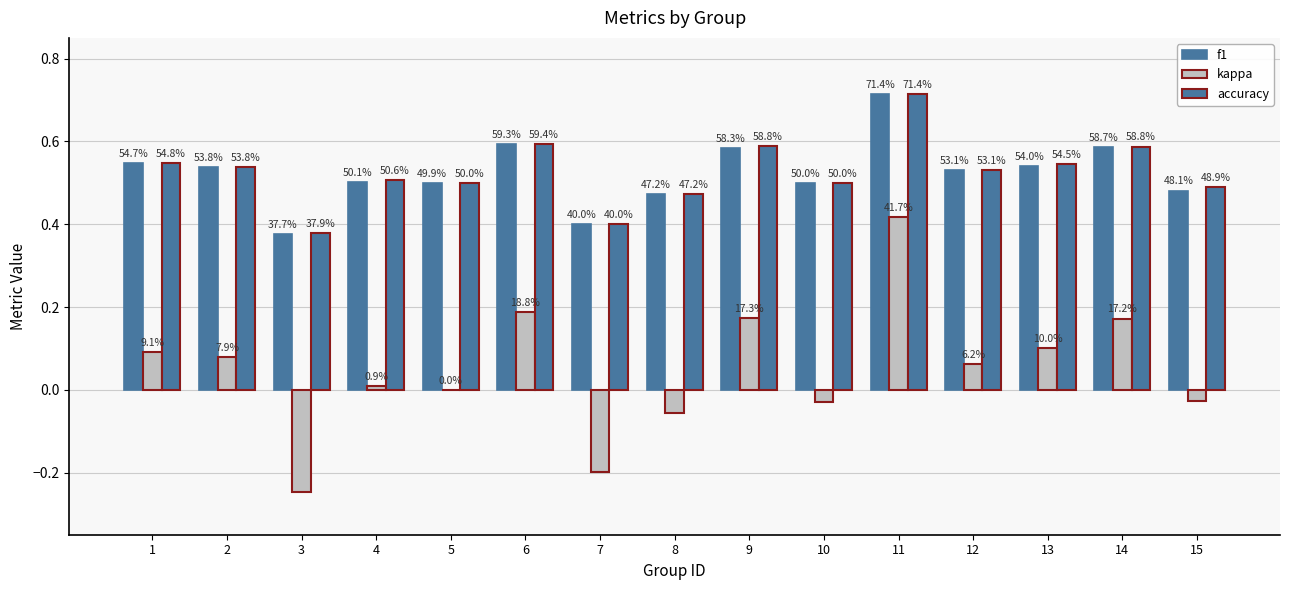

Does the chart contain stacked bars?

No